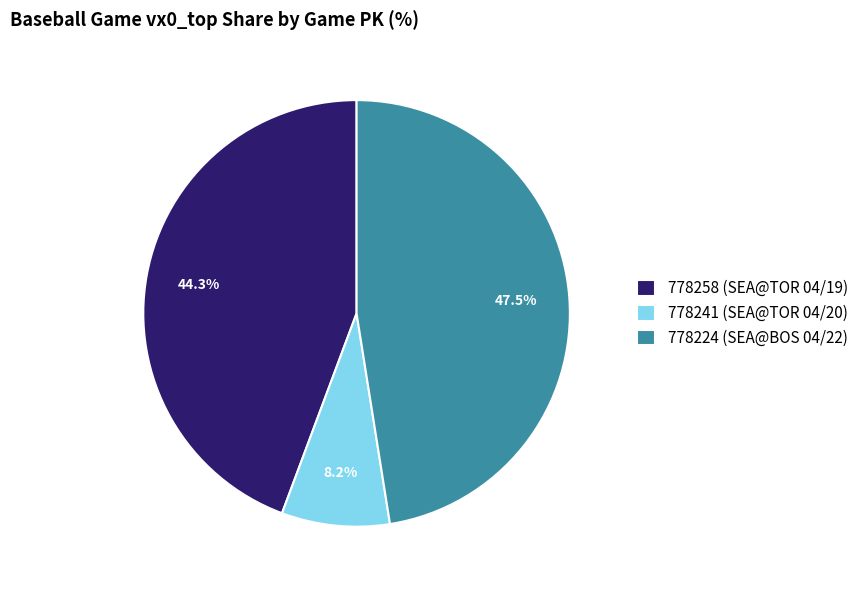

To the nearest percent, what is the combined percentage of 778224 and 778241?

56%